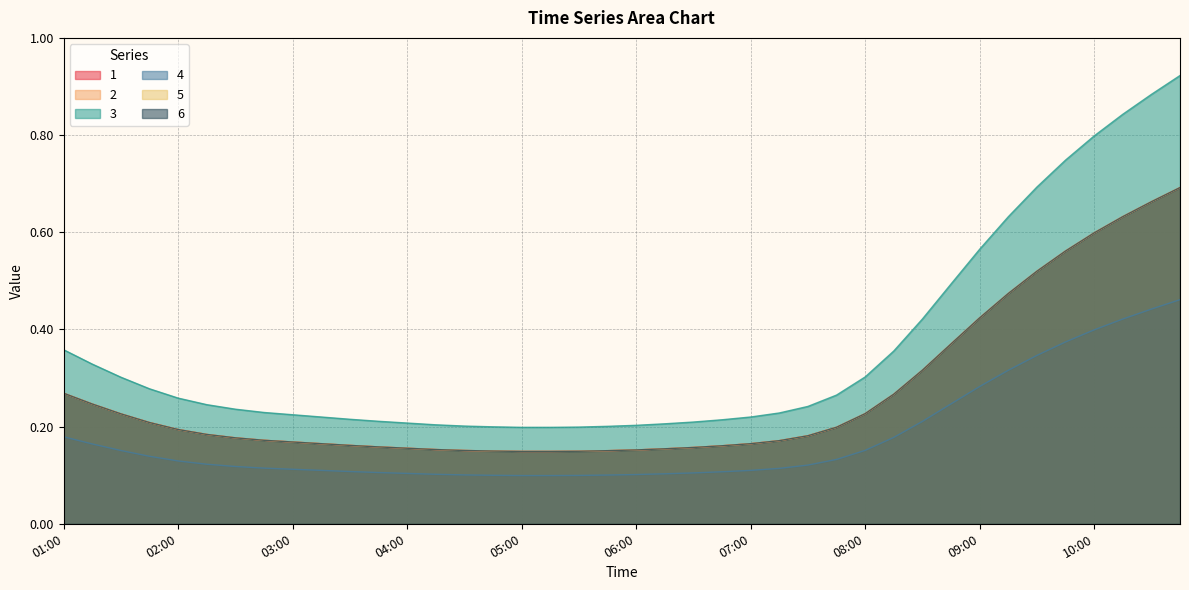

Is it true that 1 equals 0.0 at 07:15?

False